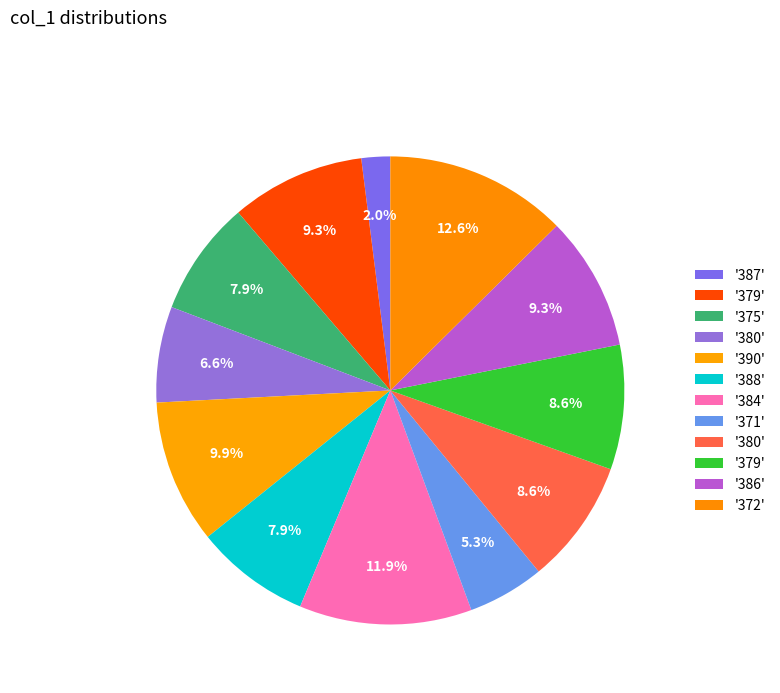

Count the number of slices in the pie.

12